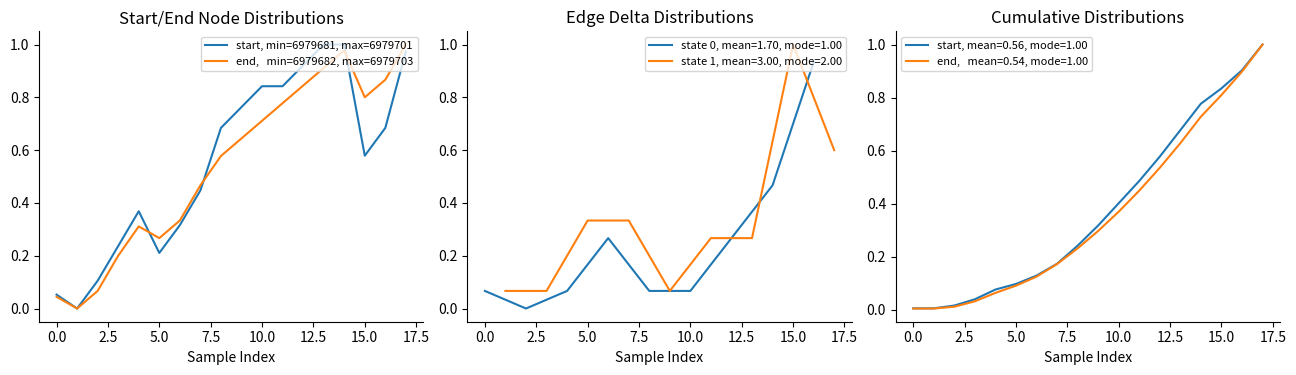

What is the label of the 1st point from the right?

17